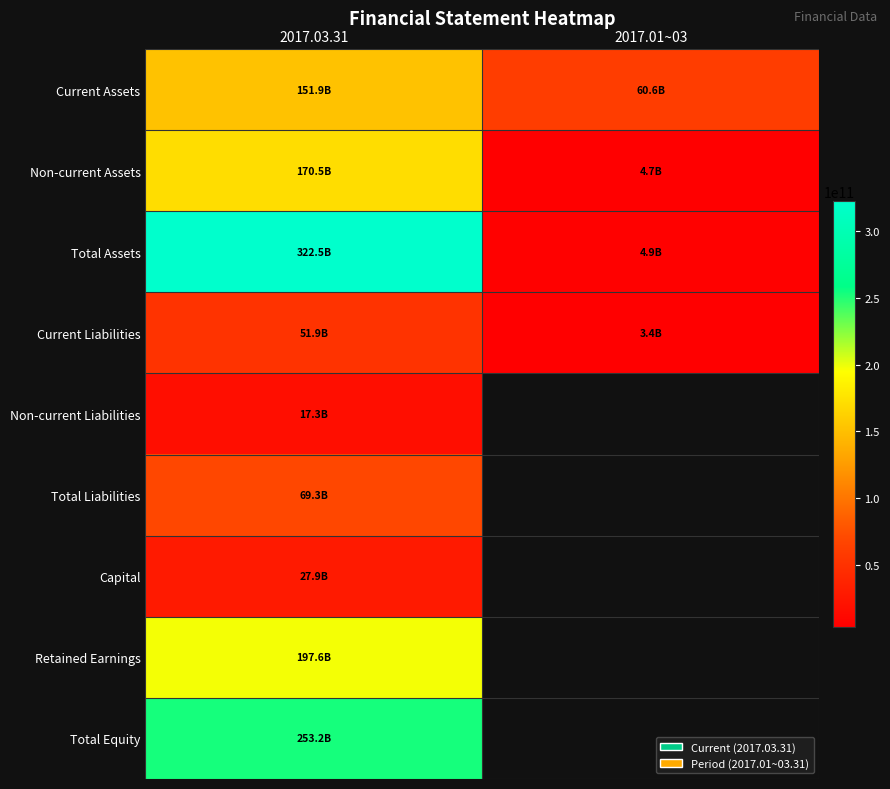

Which category has the highest value across all series?

2017.03.31